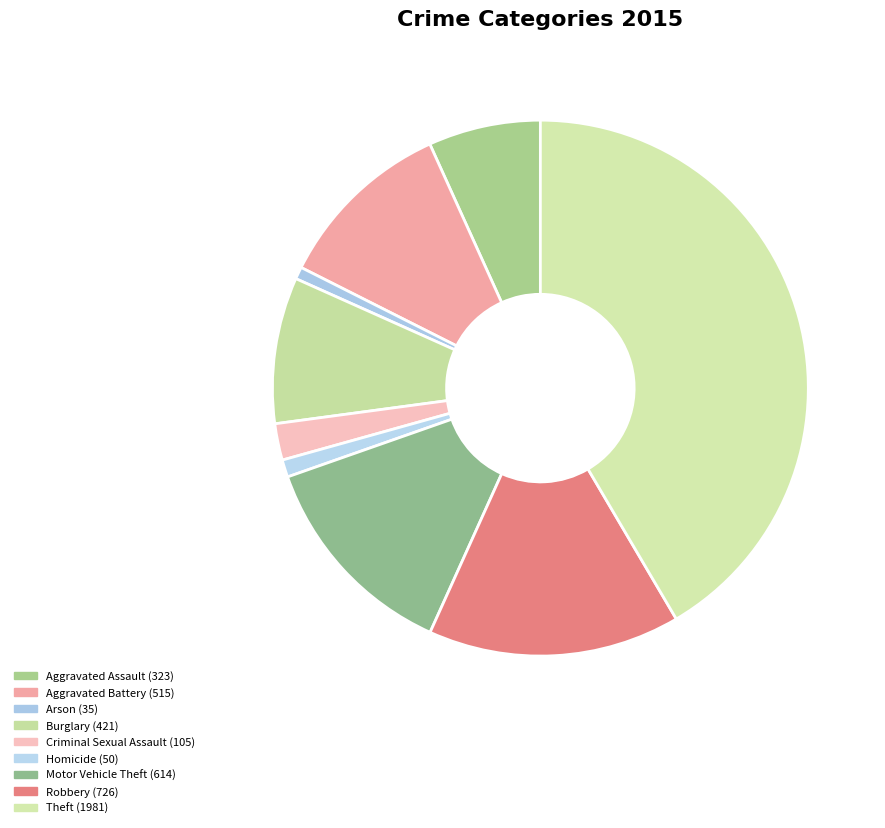

What percentage is the Arson slice, to the nearest percent?

1%